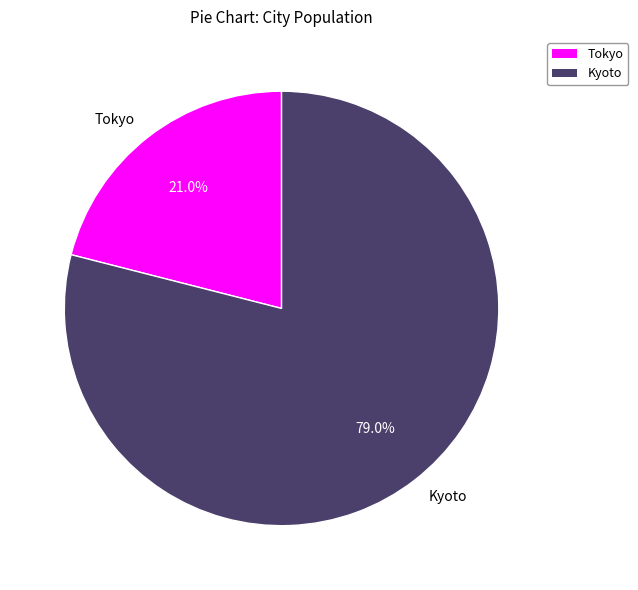

What is the majority slice?

Kyoto